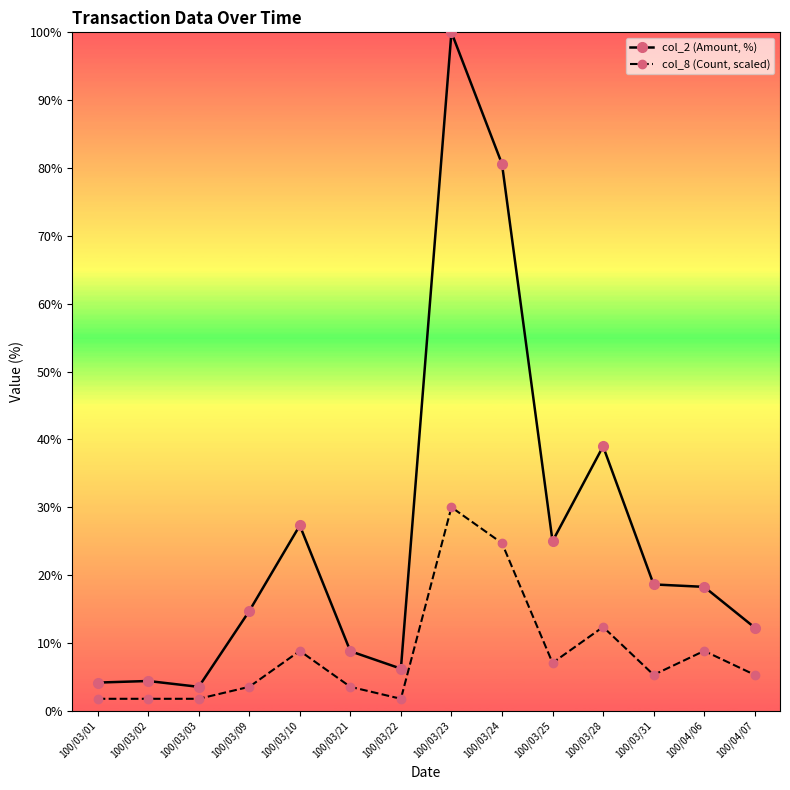

Rank the series by their average value, from highest to lowest.

col_2 (Amount, %), col_8 (Count, scaled)